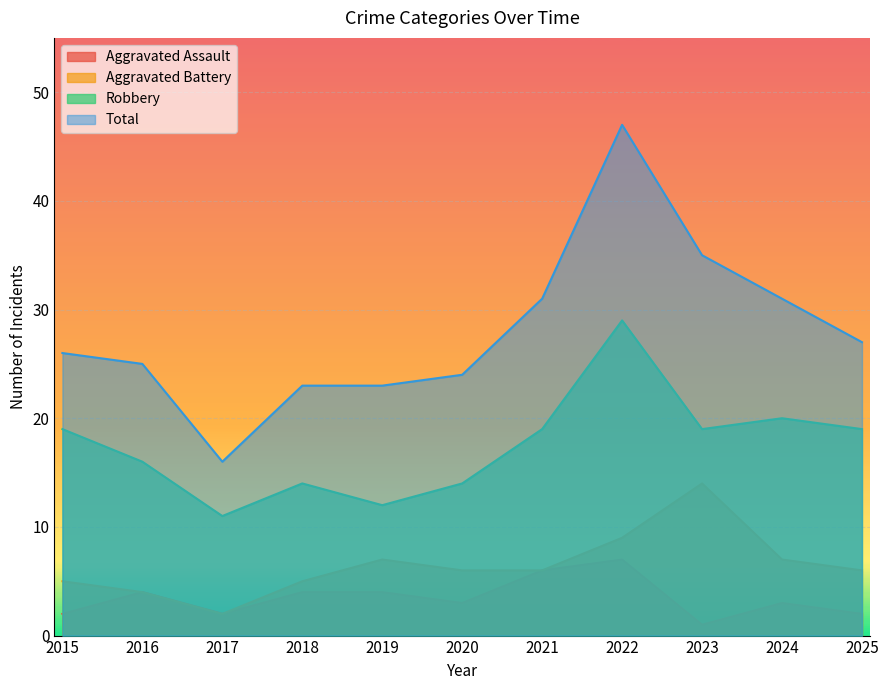

What is the total value across all series at 2021?

62